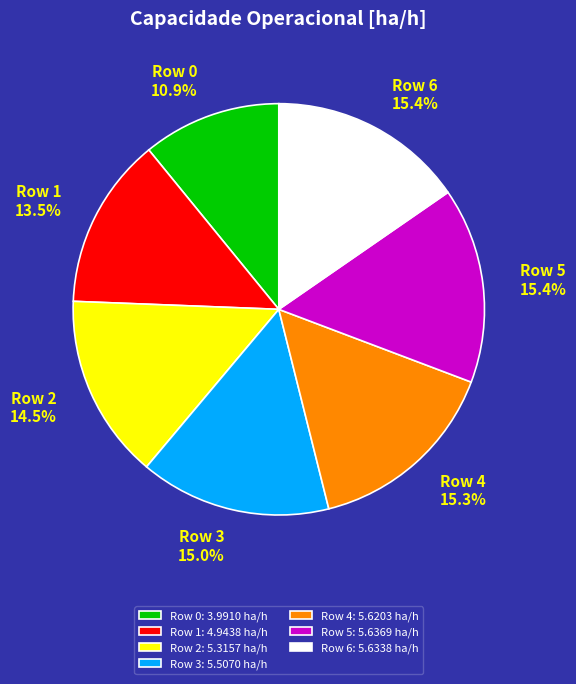

True or false: Row 0 accounts for 11% of the total.

True